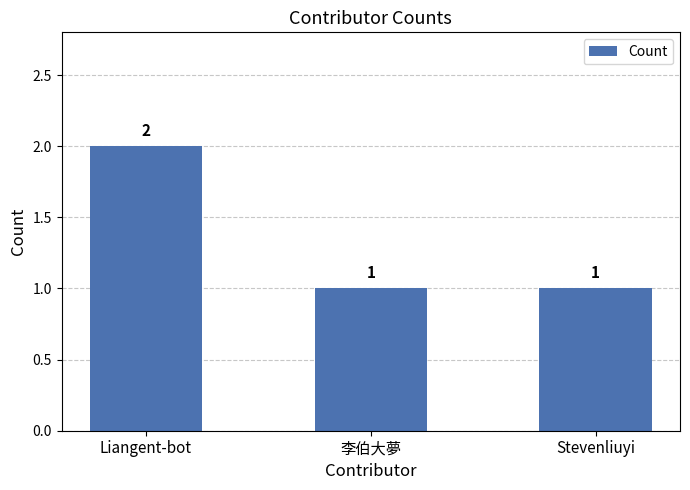

What is the label of the 3rd bar from the right?

Liangent-bot